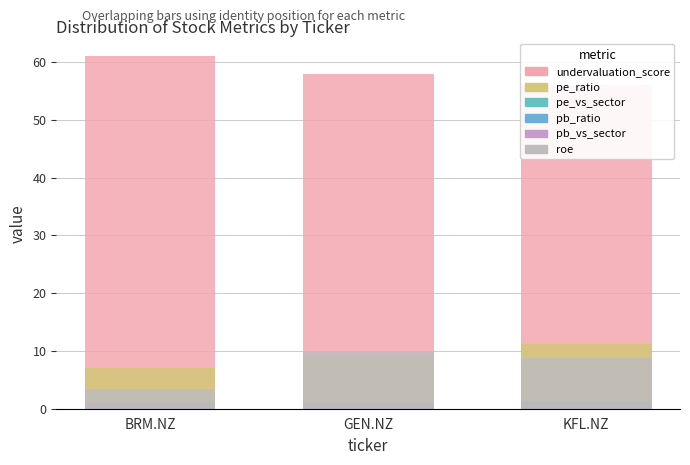

The value of pe_vs_sector at BRM.NZ is 0.8. True or false?

True